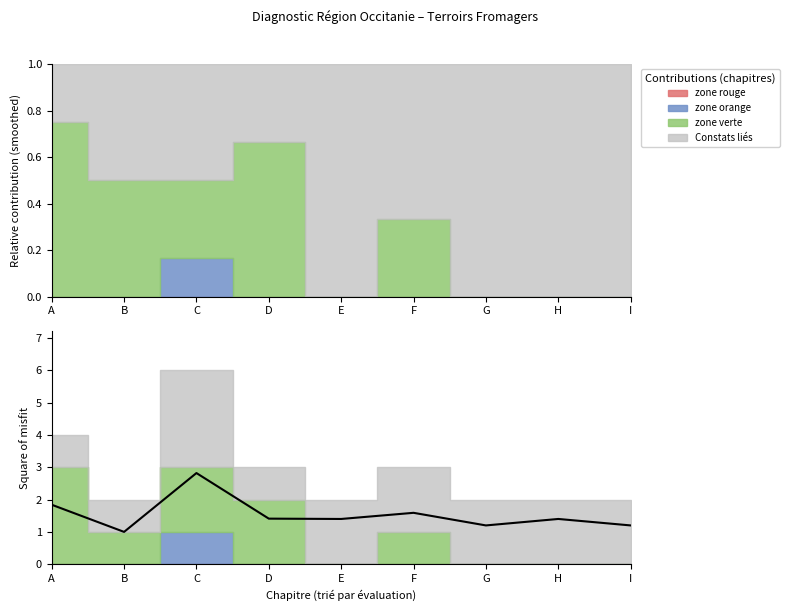

What is the ratio of the value at I to the value at B?

1.2